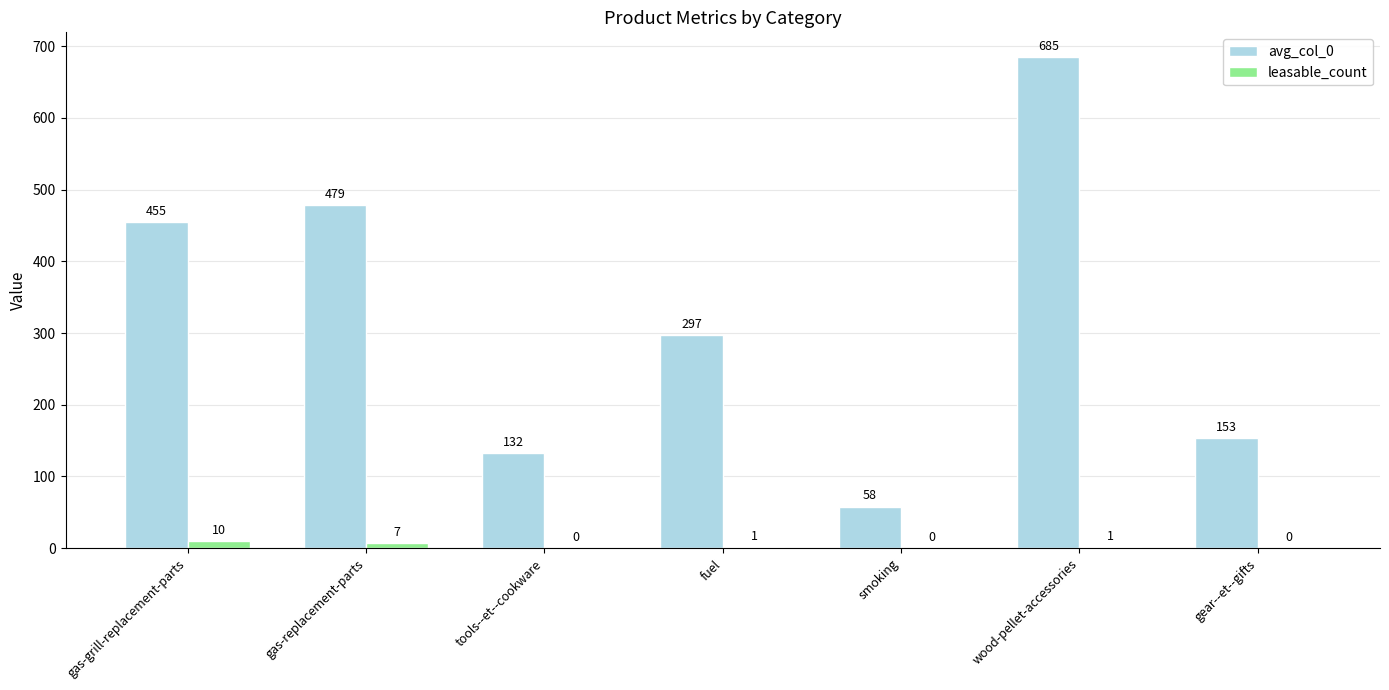

True or false: leasable_count has a value of 10.0 at gas-grill-replacement-parts.

True